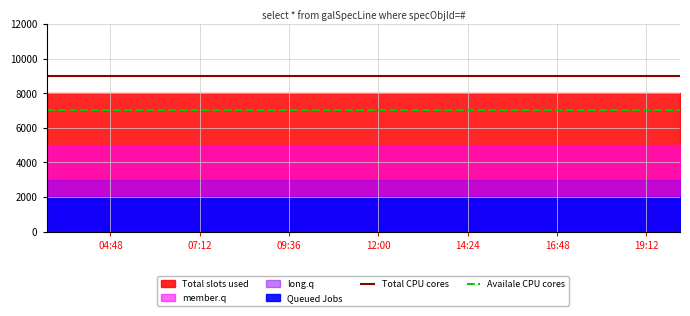

What is the highest value of the Availale CPU cores series?

7000